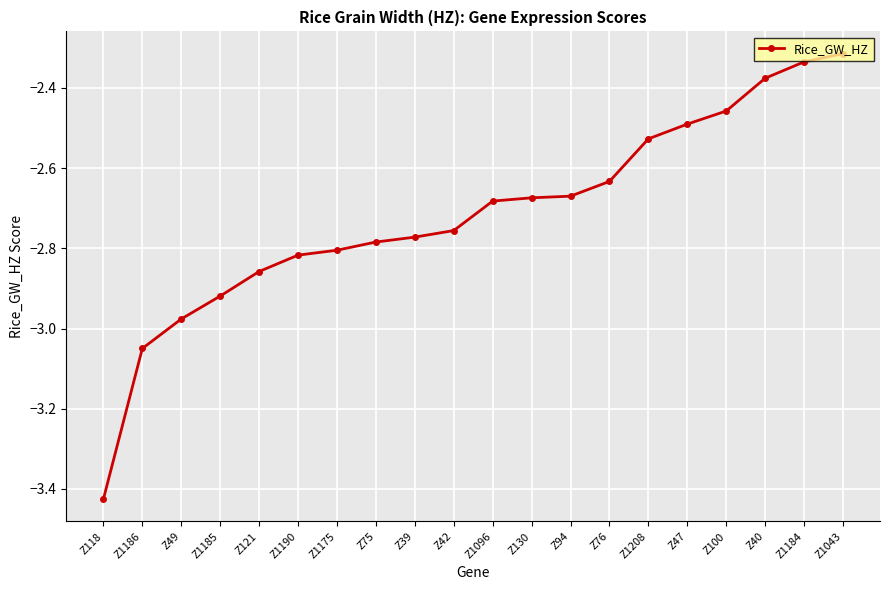

What is the difference between the maximum and second lowest values?

0.7